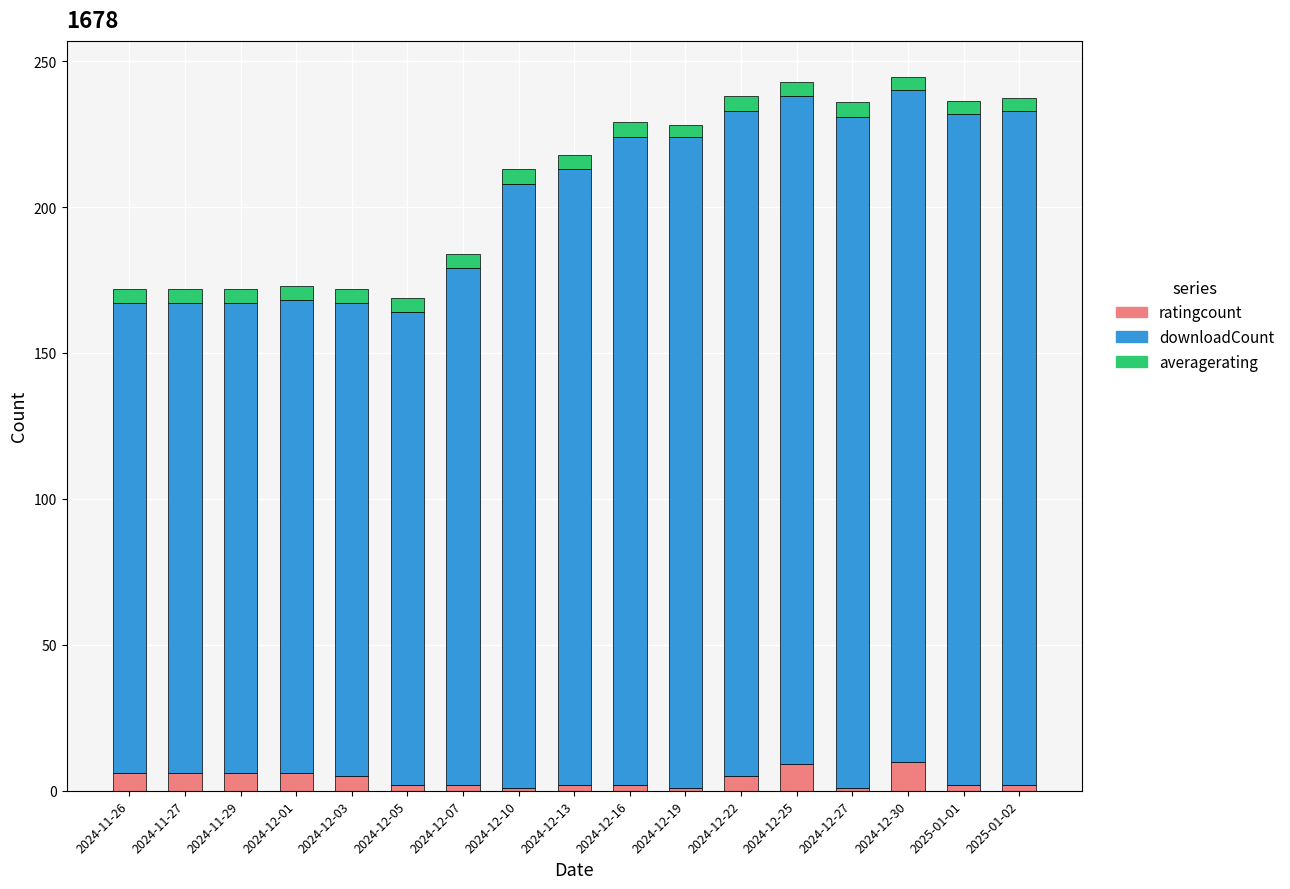

What is the sum of all ratingcount values?

68.0